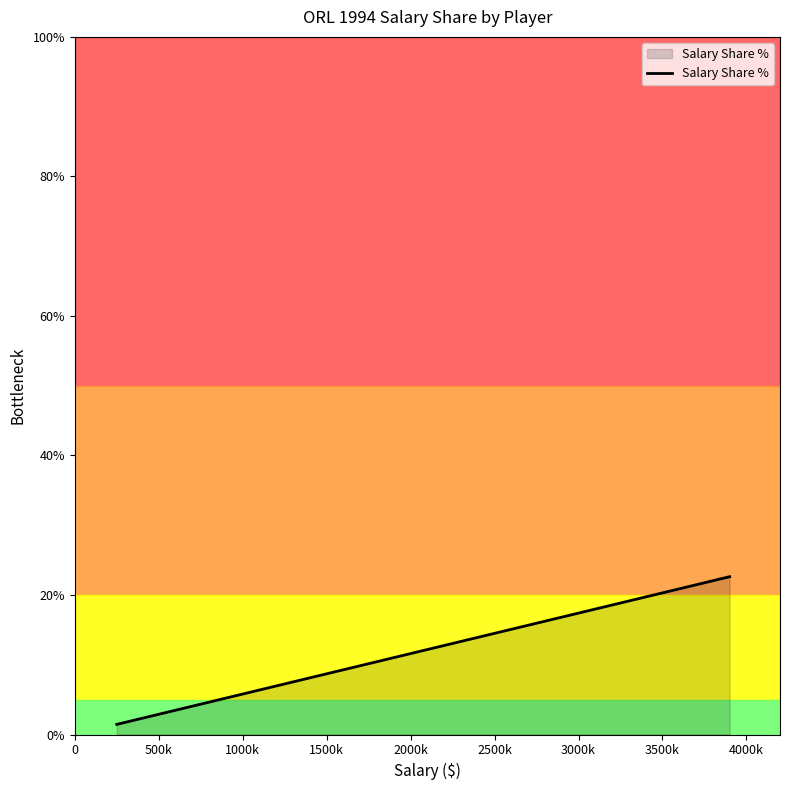

What is the greatest value displayed?

22.6